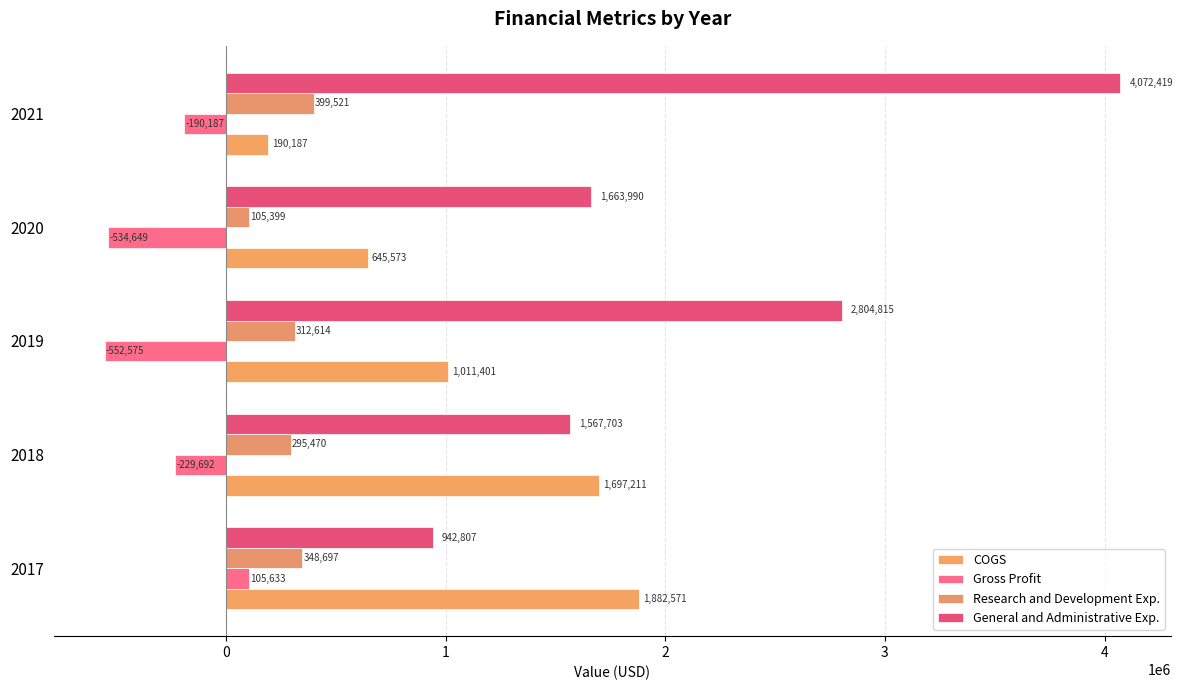

How many data points does each series have?

5